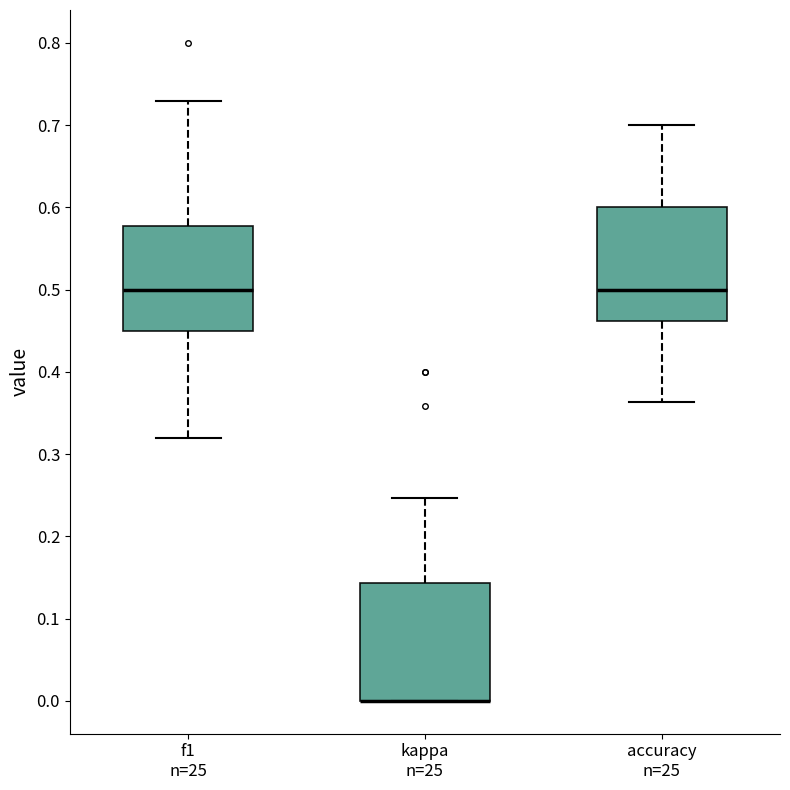

Reading left to right, read every box against the y-axis: the position of its median line, the range the box covers, and the ends of its whiskers. The values are not printed on the chart, so give them approximately, as read against the axis.

f1 n=25: median 0.50, box 0.45 to 0.58, whiskers 0.32 to 0.73
kappa n=25: median 0.00 (drawn on the box's lower edge), box 0.00 to 0.14, whiskers 0.00 to 0.25
accuracy n=25: median 0.50, box 0.46 to 0.60, whiskers 0.36 to 0.70